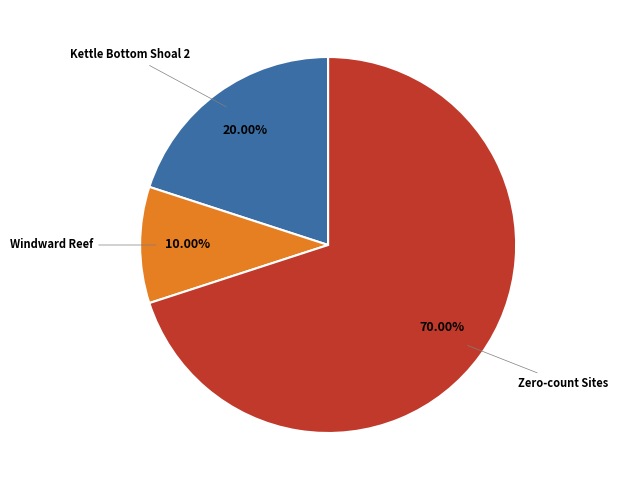

Count the number of slices in the pie.

3